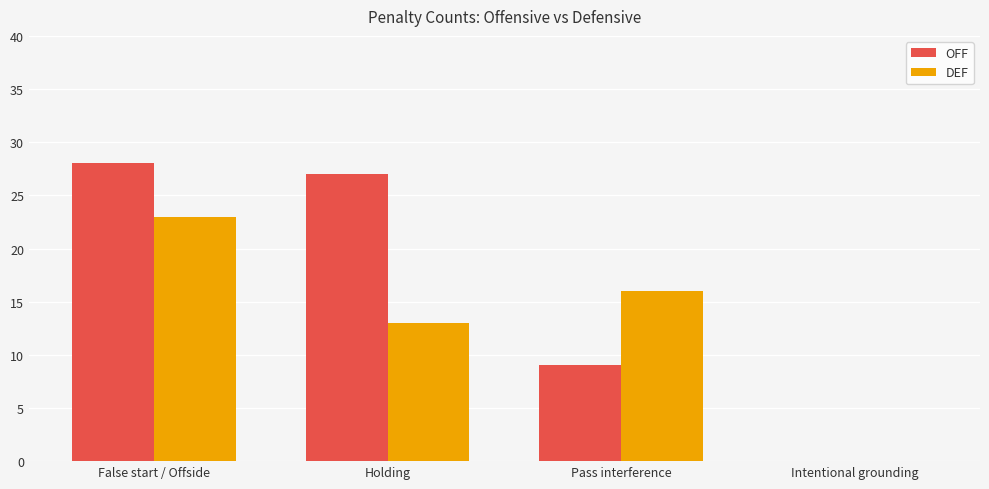

Which label corresponds to the largest value in the chart?

False start / Offside